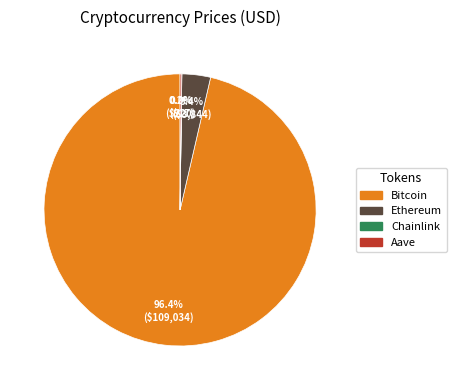

What is the largest slice in the pie chart?

Bitcoin